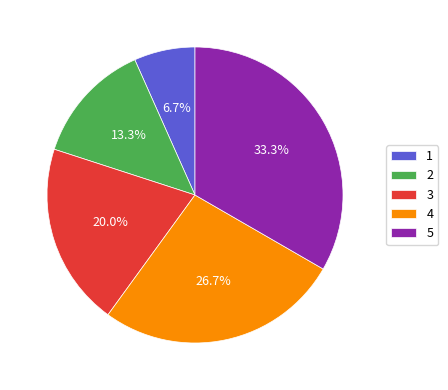

To the nearest percent, what percentage of the pie is 3?

20%